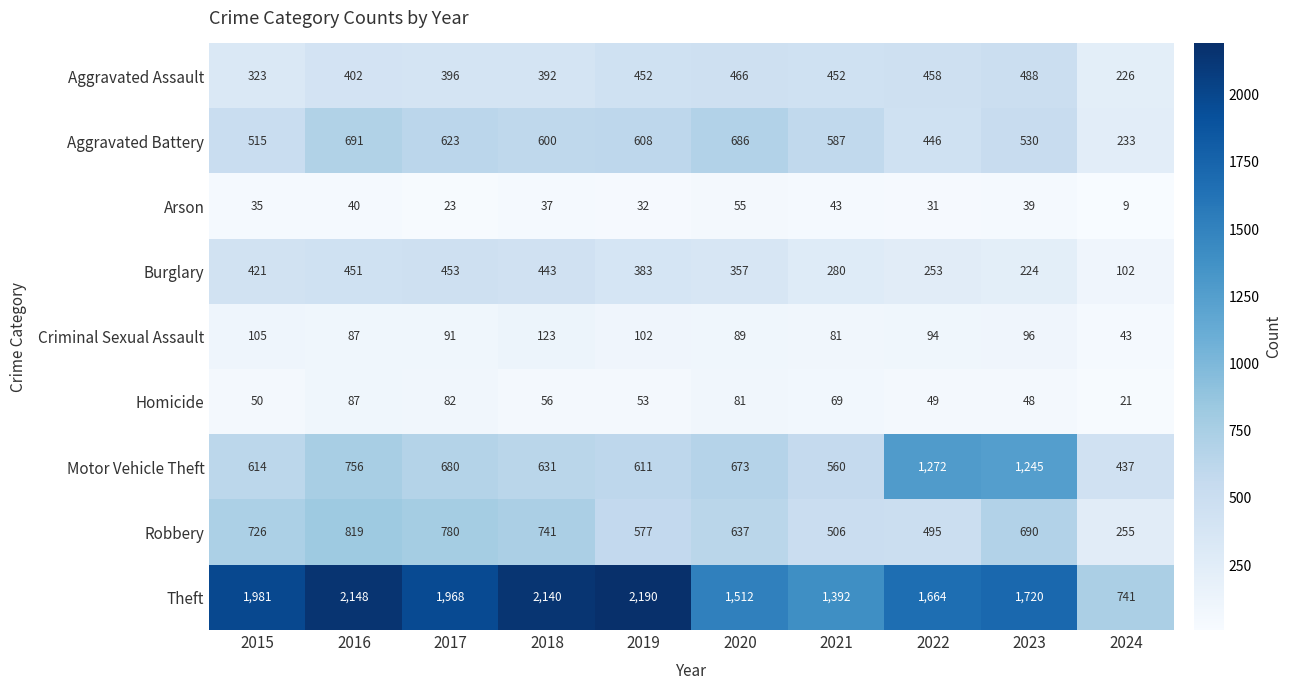

Which series changed the most between 2016 and 2019?

Robbery